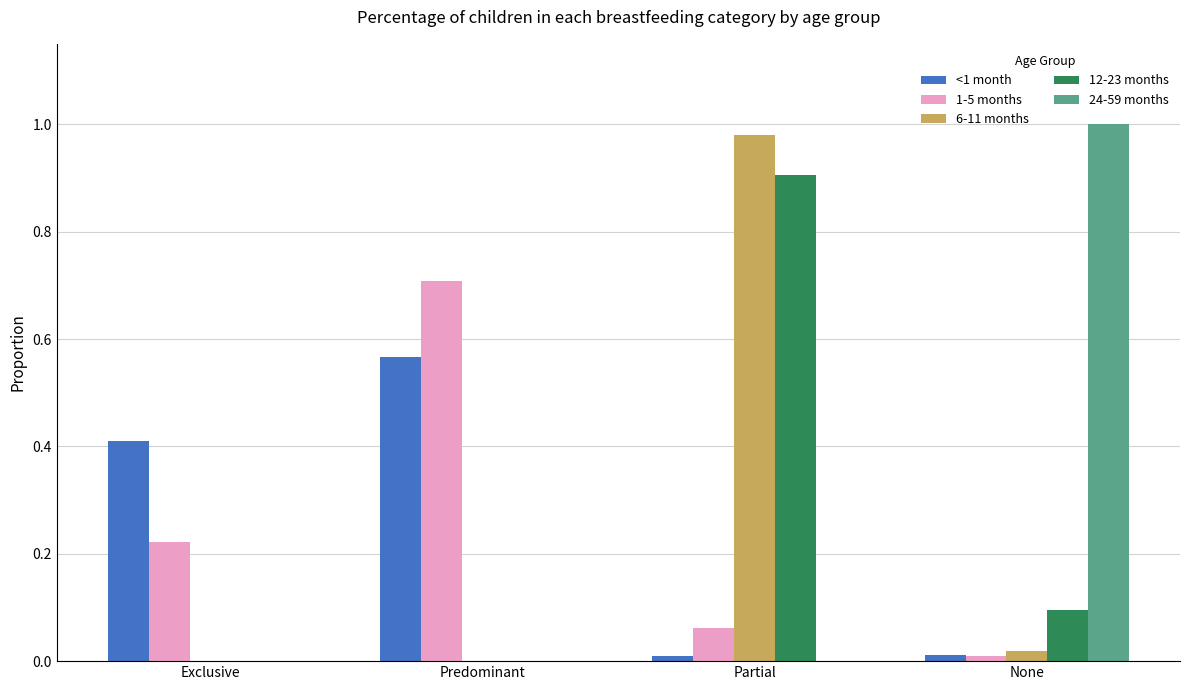

At which category is the sum across all series the highest?

Partial